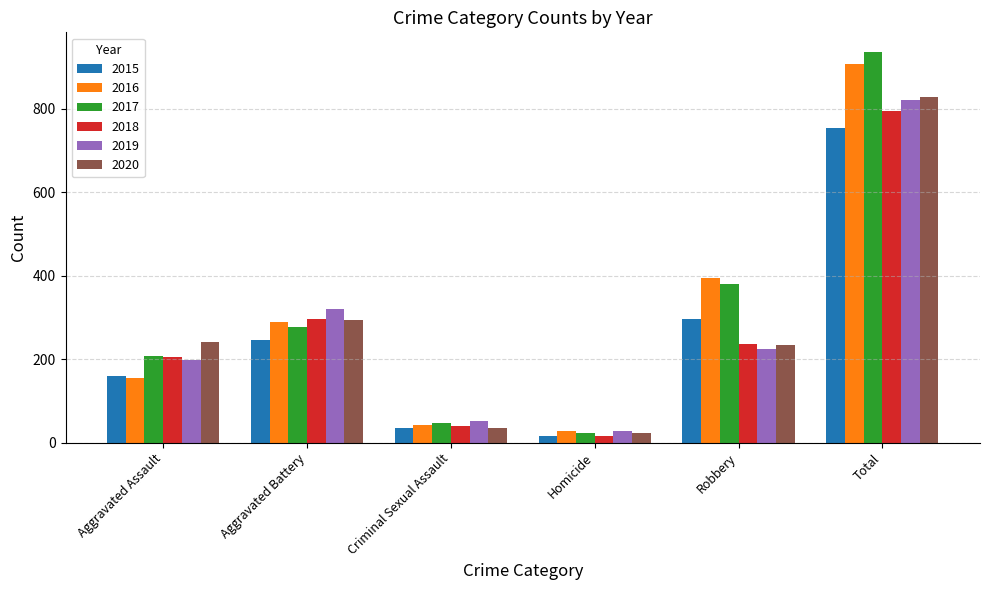

Are the bars horizontal?

No